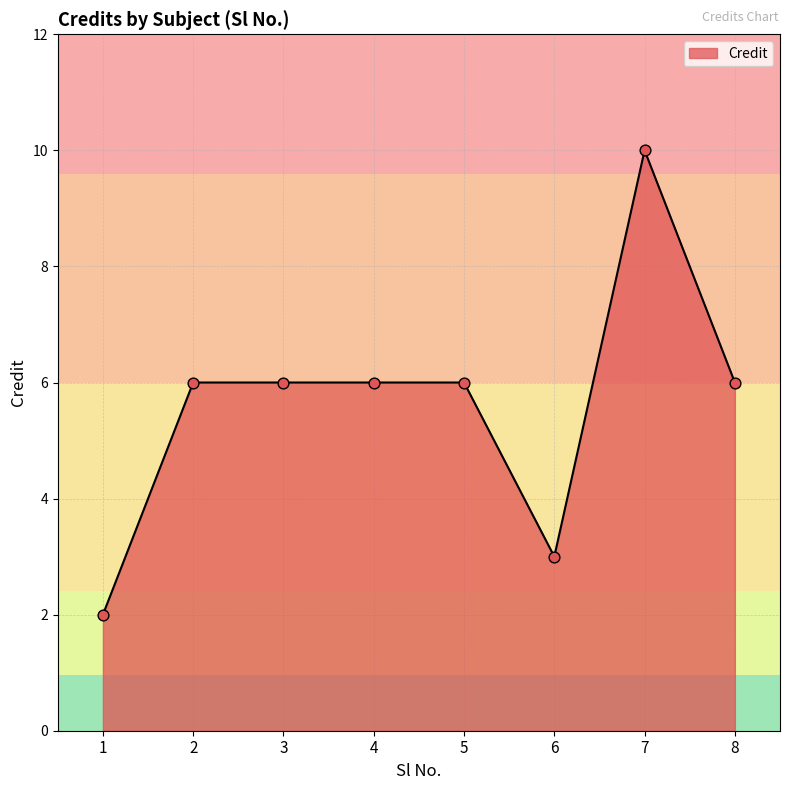

What is the change in value from 4 to 7?

+4